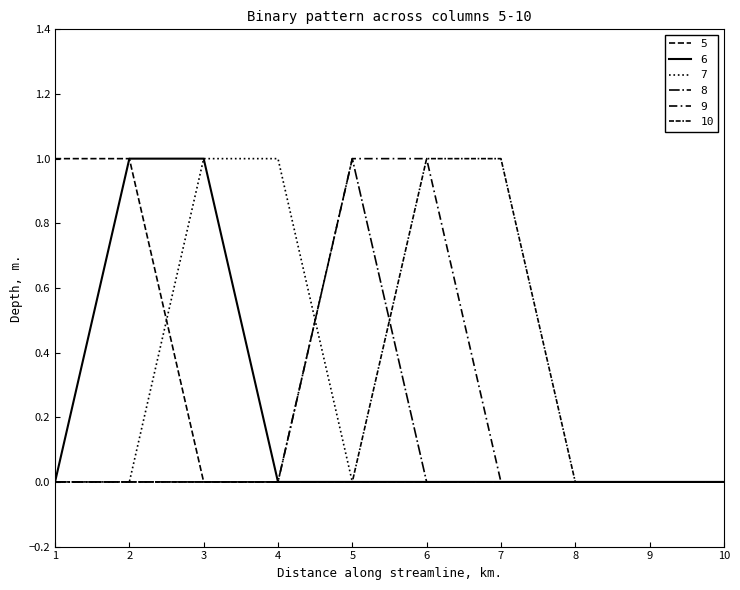

True or false: 5 has more than 1 points higher than both neighbors.

False